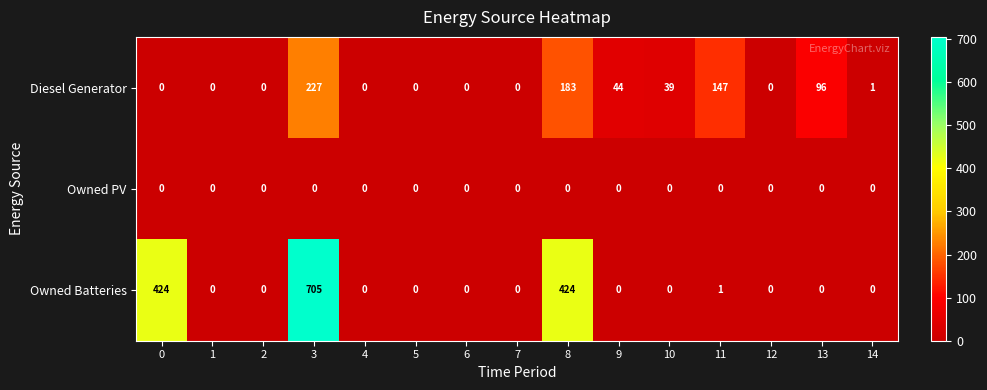

List the series in order of their overall mean, highest first.

Owned Batteries, Diesel Generator, Owned PV